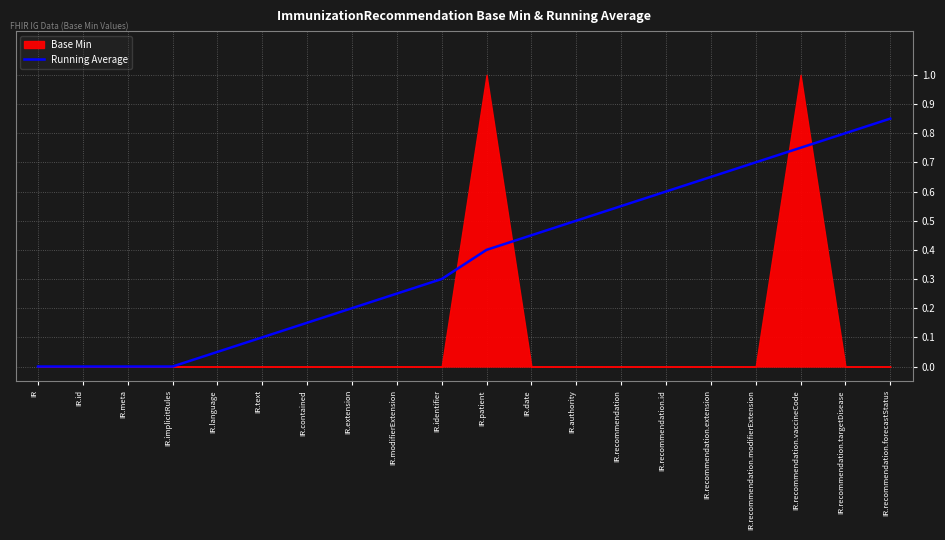

Reading right to left, what are all the values shown in this chart?

0.8	0.8	0.8	0.7	0.7	0.6	0.6	0.5	0.5	0.4	0.3	0.2	0.2	0.1	0.1	0.1	0.0	0.0	0.0	0.0